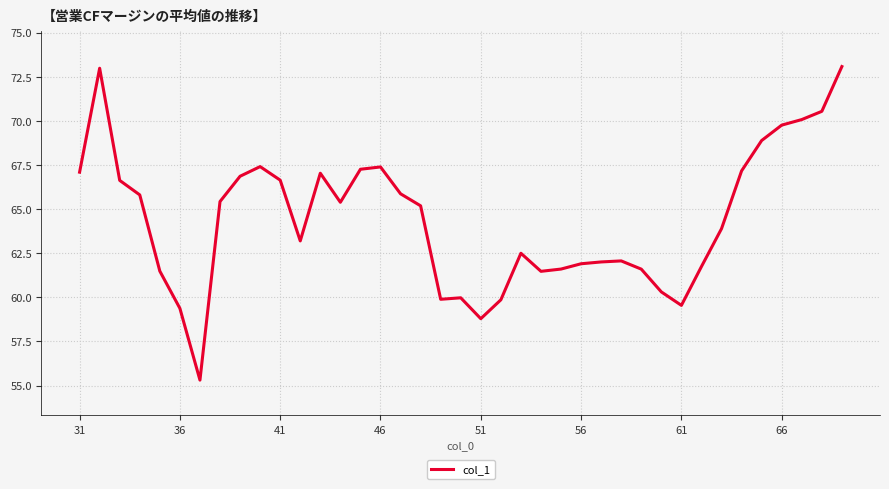

What is the greatest value displayed?

73.1